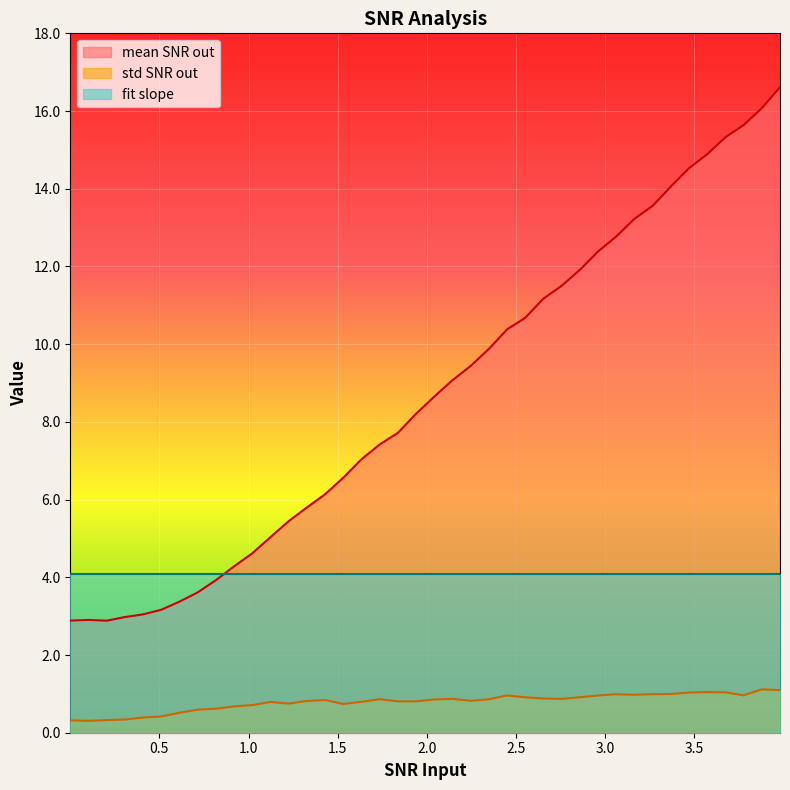

At how many categories does at least one series exceed 7?

24